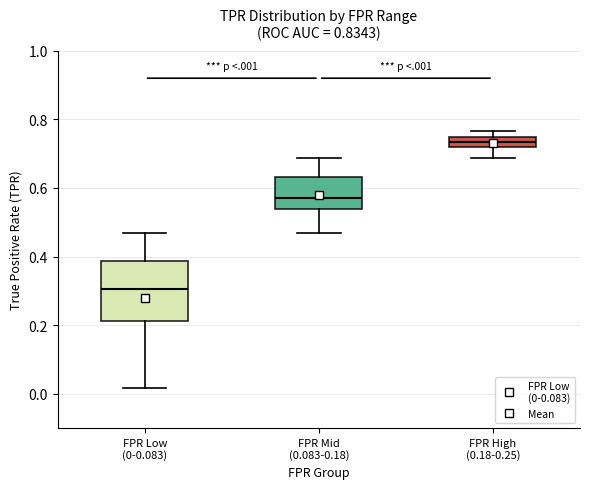

Where is the upper edge of the box for FPR High (0.18-0.25) on the y-axis? The values are not printed on the chart, so give them approximately, as read against the axis.

0.76